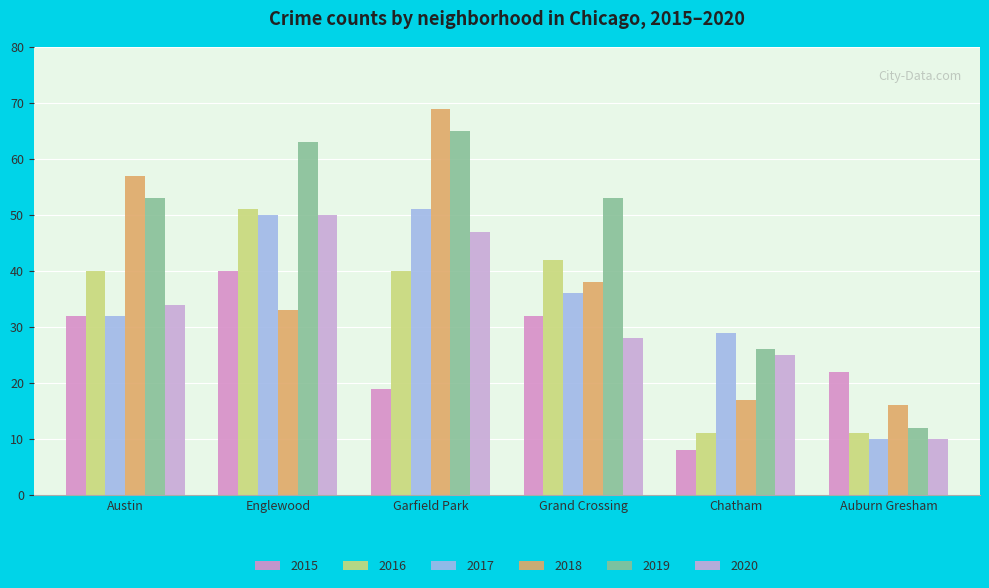

At Austin, list the series in order from largest to smallest.

2018, 2019, 2016, 2020, 2015, 2017